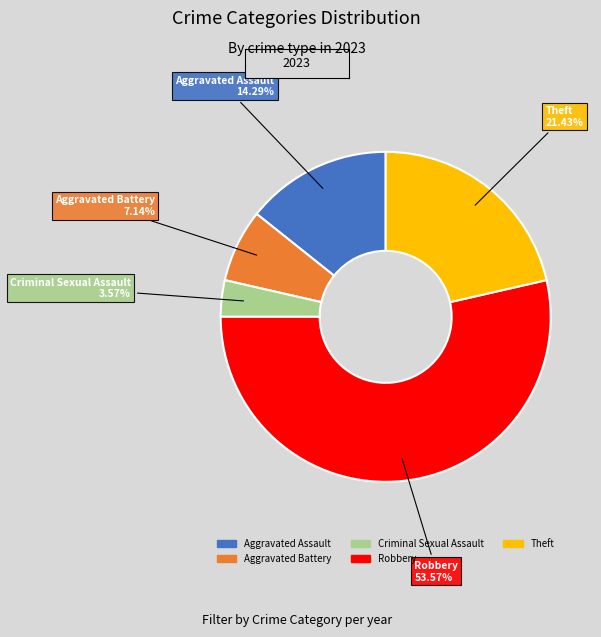

To the nearest percent, what is the difference between the Theft and Criminal Sexual Assault slice percentages?

18%